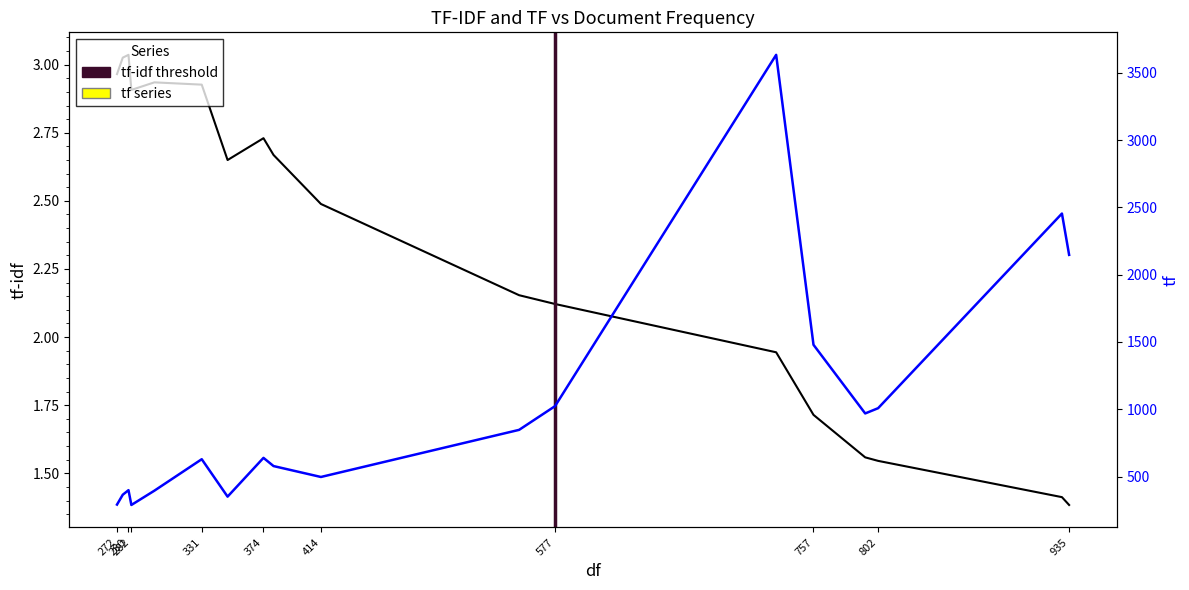

What is the difference between the tf-idf values at 577 and 272?

0.8